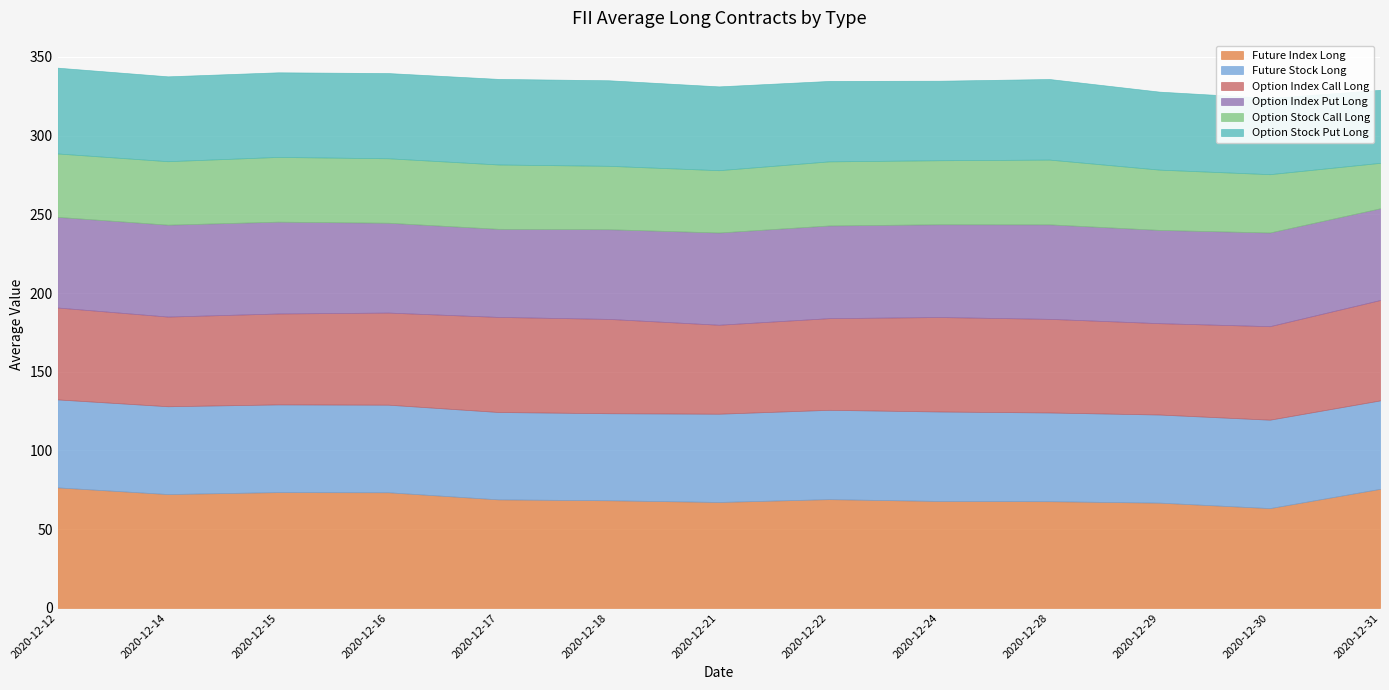

True or false: Option Stock Call Long and Future Stock Long intersect in this chart.

False